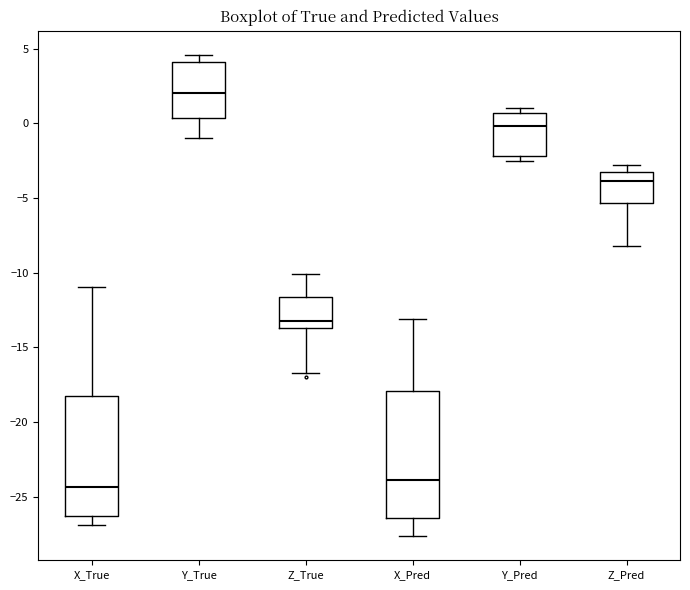

Reading left to right, transcribe this box plot: for each box, give where its median line is, the range the box spans, and where its two whiskers end, as read against the y-axis. The values are not printed on the chart, so give them approximately, as read against the axis.

X_True: median -24.5, box -26.5 to -18.5, whiskers -27.0 to -11.0
Y_True: median 2.0, box 0.5 to 4.0, whiskers -1.0 to 4.5
Z_True: median -13.0, box -13.5 to -11.5, whiskers -16.5 to -10.0
X_Pred: median -24.0, box -26.5 to -18.0, whiskers -27.5 to -13.0
Y_Pred: median 0.0, box -2.0 to 0.5, whiskers -2.5 to 1.0
Z_Pred: median -4.0, box -5.5 to -3.0, whiskers -8.0 to -3.0 (just above the box's upper edge)